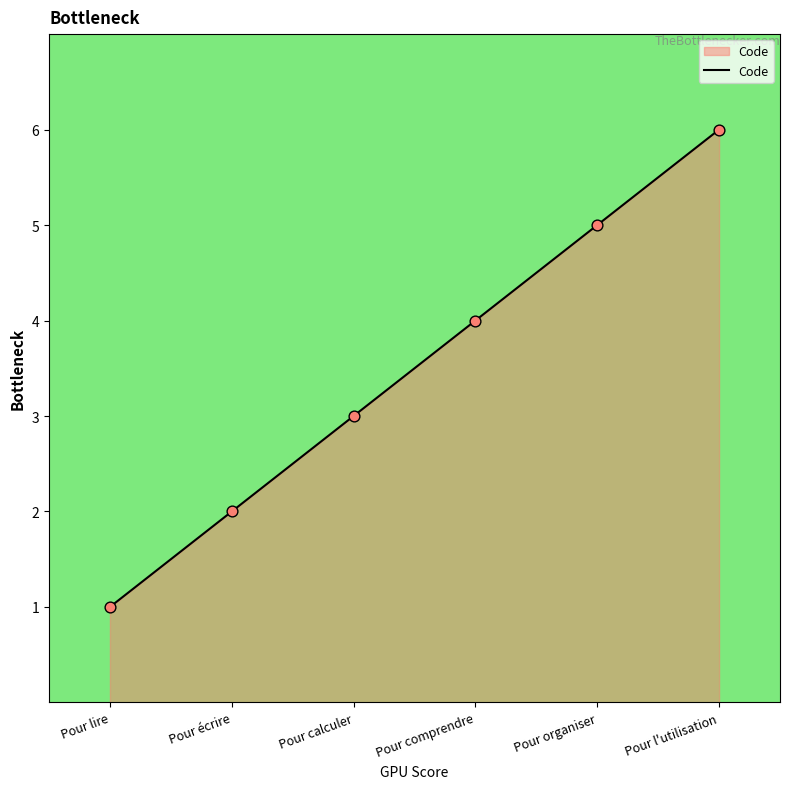

What is the change in value from Pour lire to Pour l'utilisation?

+5